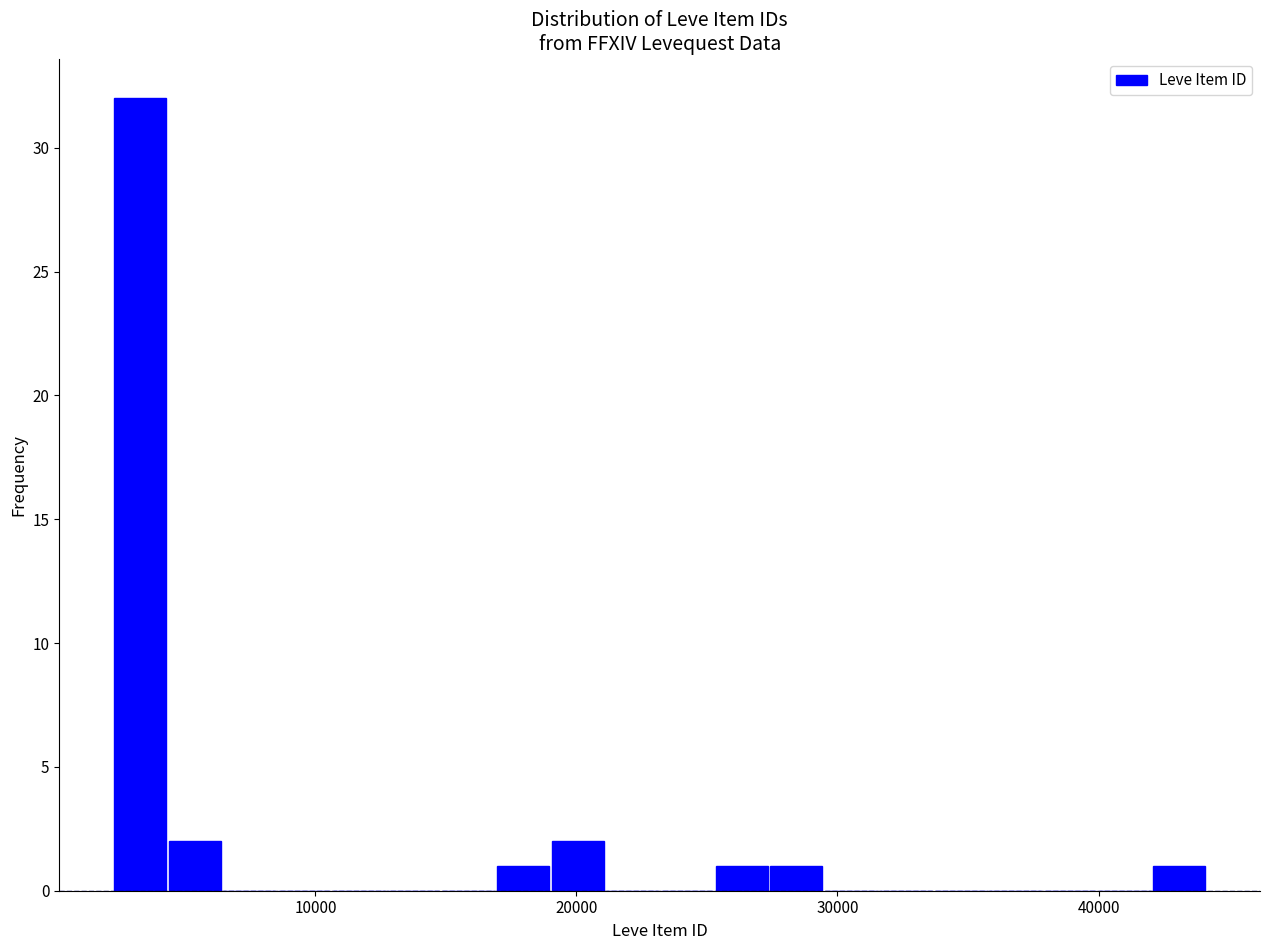

Around what value on the x-axis is the tallest bar? Give the approximate position of its centre, as read against the axis.

3000